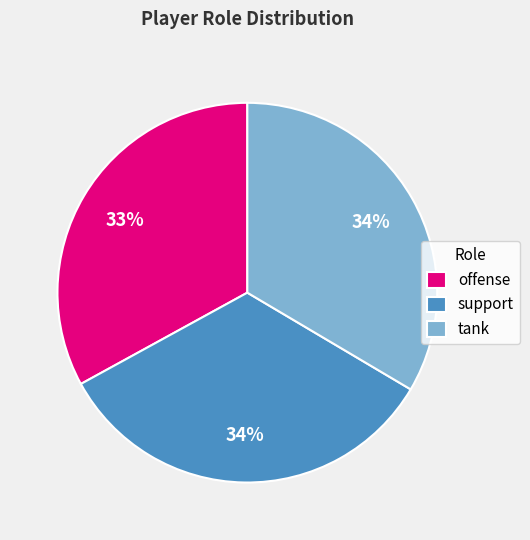

True or false: tank accounts for 48% of the total.

False